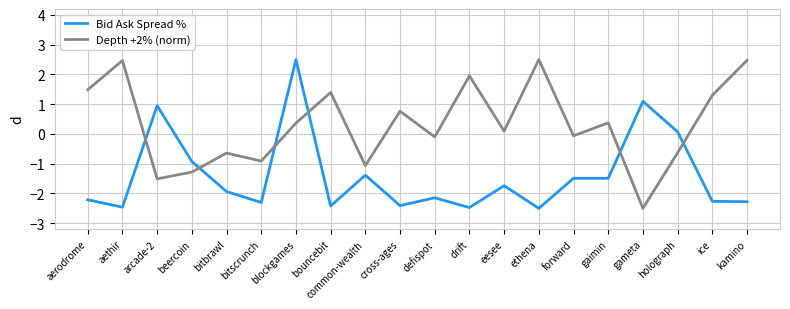

Is the value of Depth +2% (norm) at bitscrunch greater than the value of Bid Ask Spread % at ethena?

Yes